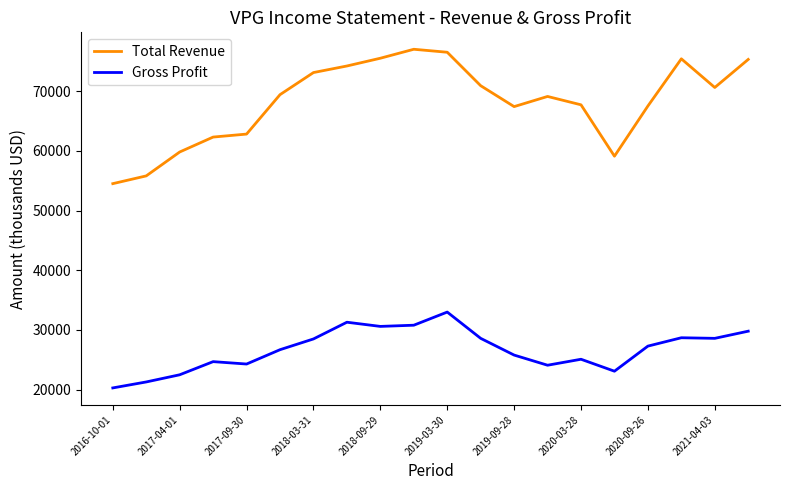

Rank the series by their average value, from highest to lowest.

Total Revenue, Gross Profit